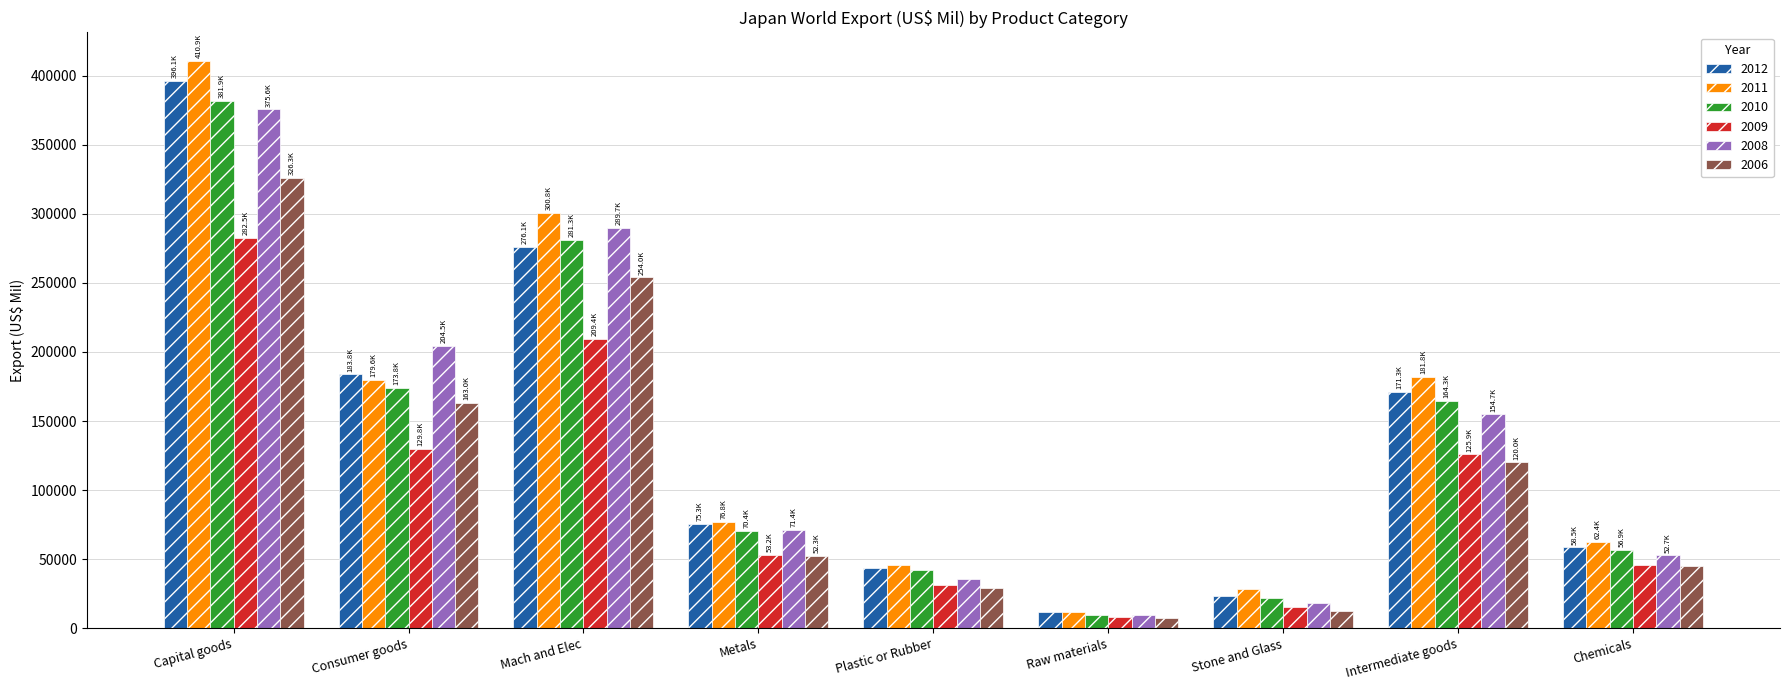

What is the difference between the 2006 values at Raw materials and Metals?

45164.5